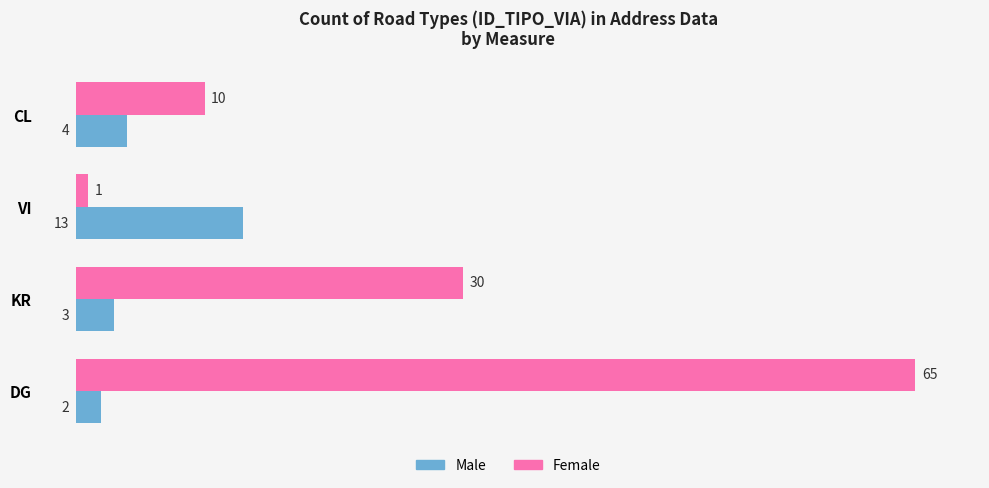

At which category is the sum across all series the highest?

DG